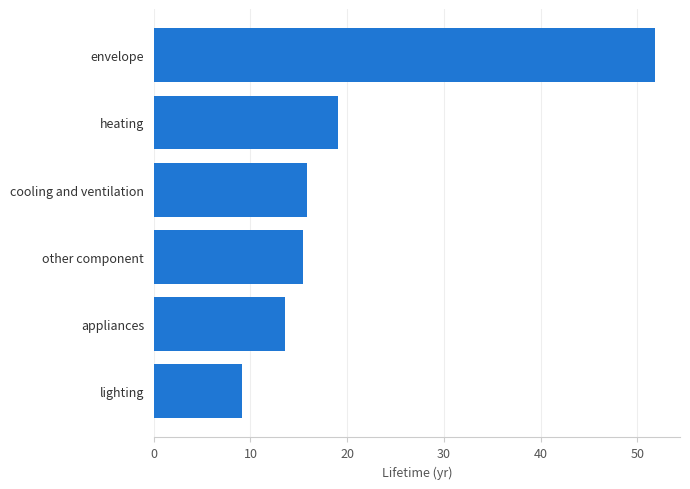

Where is the data nearest to the value 30?

heating